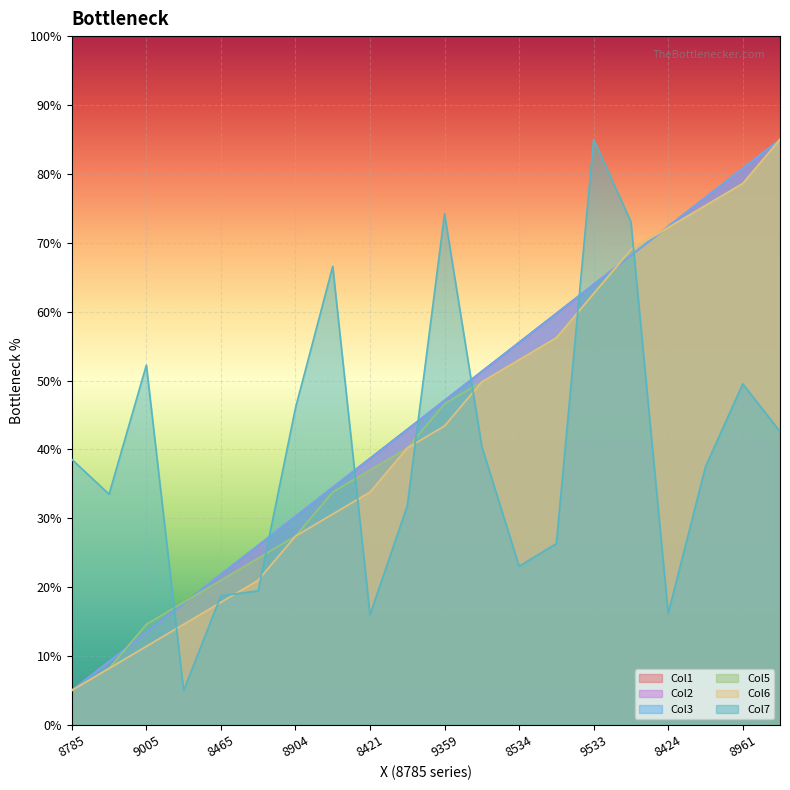

How many data points in Col1 are above 47?

10